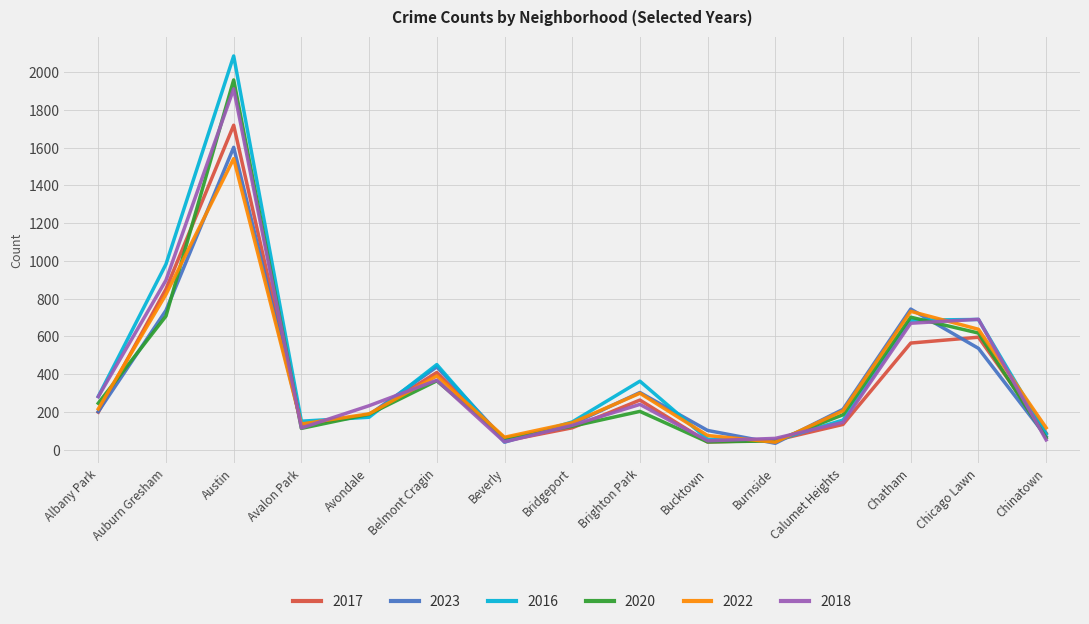

In 2022, how many points are higher than both neighbors (excluding endpoints)?

4